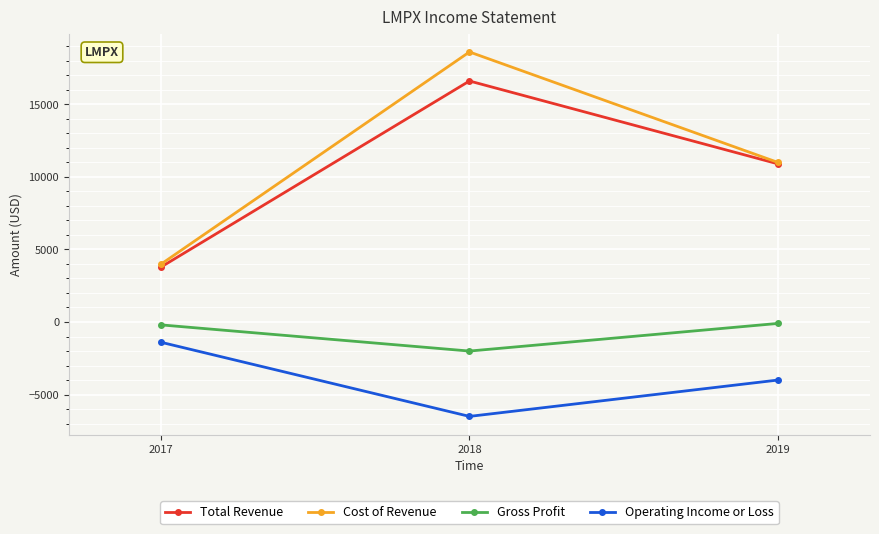

How many data points in Total Revenue are less than 10900?

1